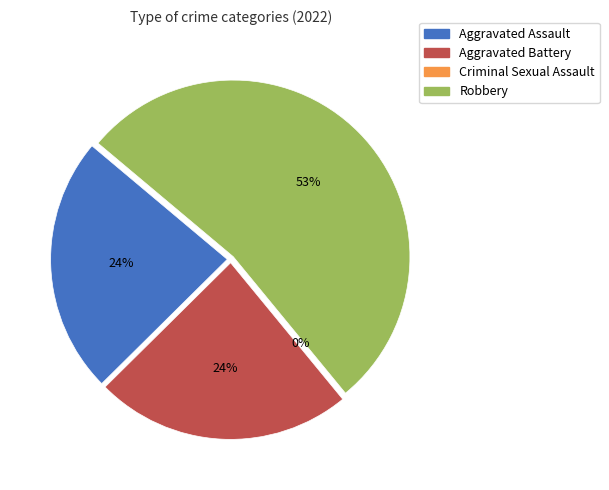

Which category has the biggest portion of the pie?

Robbery